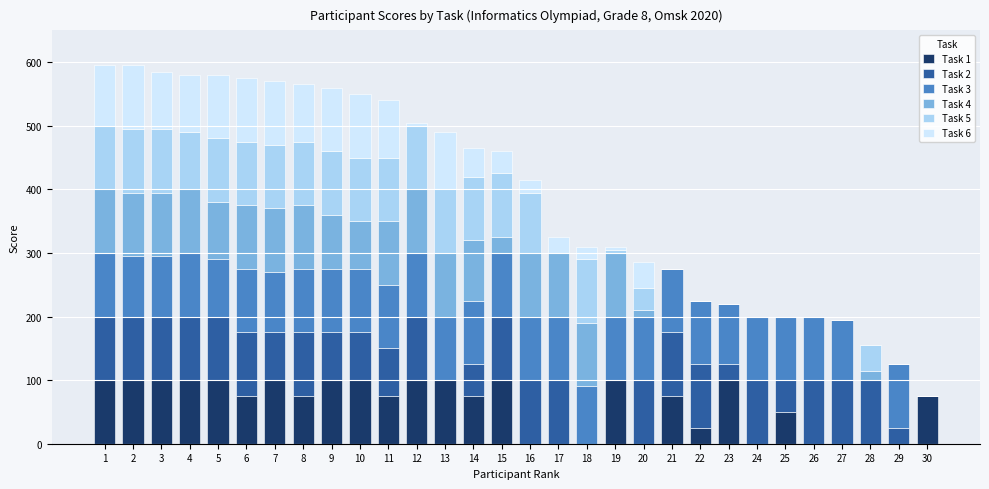

What is the highest value of the Task 1 series?

100